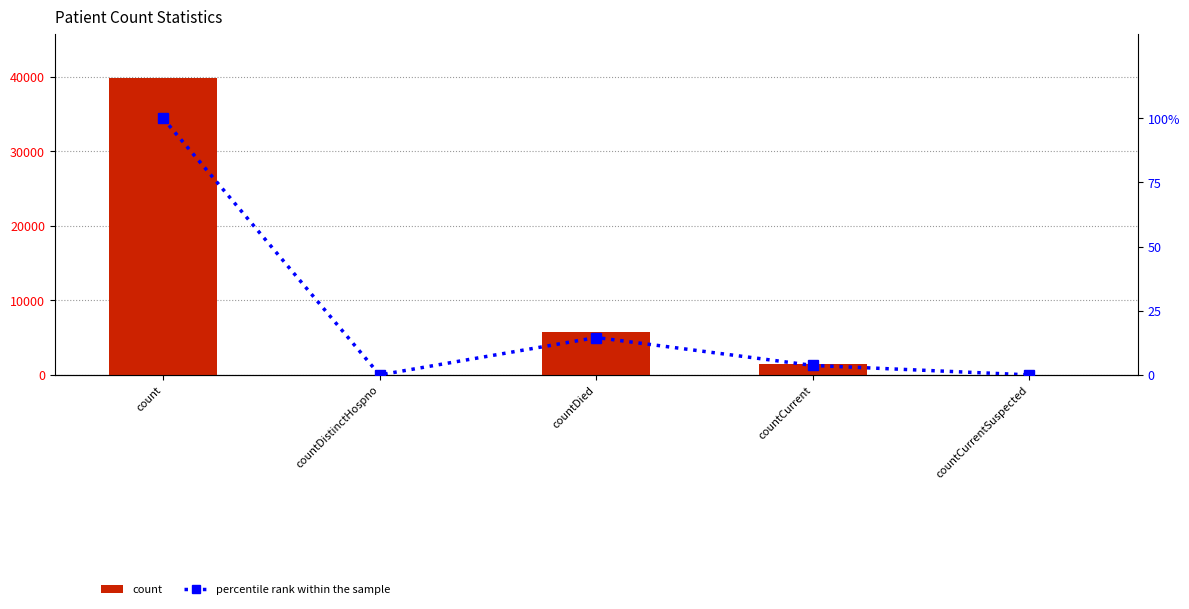

Reading left to right, extract all data points from this chart.

count: count=39839.0	countDistinctHospno=0.0	countDied=5805.0	countCurrent=1470.0	countCurrentSuspected=0.0
percentile rank within the sample: count=100.0	countDistinctHospno=0.0	countDied=14.6	countCurrent=3.7	countCurrentSuspected=0.0